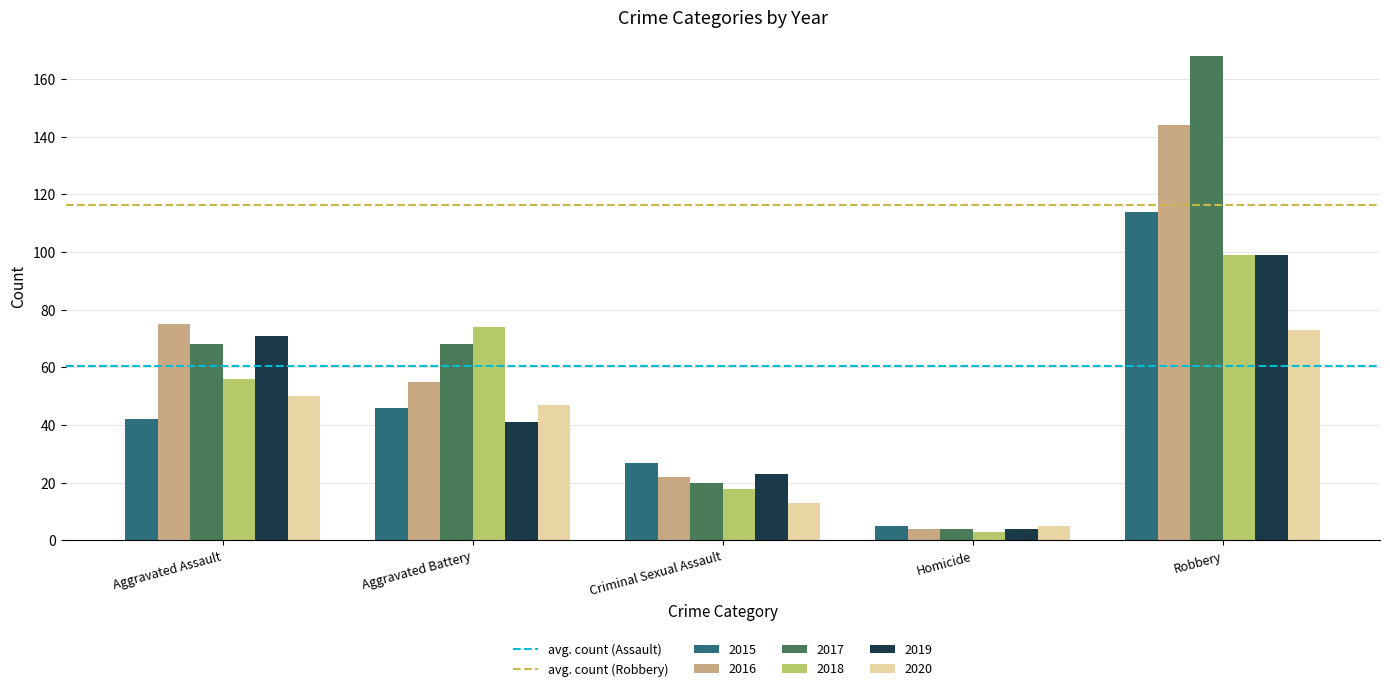

At how many categories does at least one series exceed 95?

1